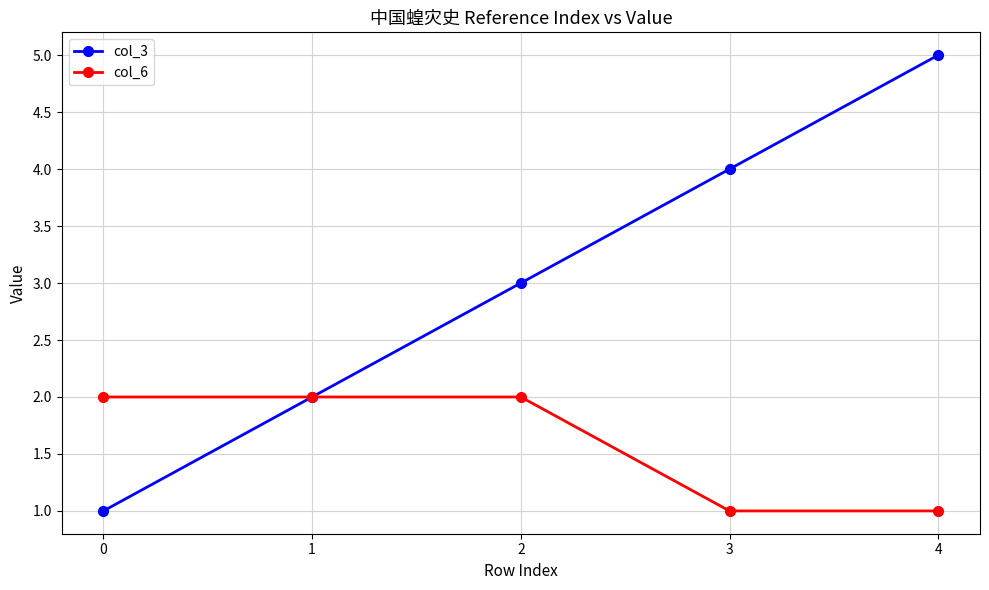

List the series in order of their peak value, highest first.

col_3, col_6